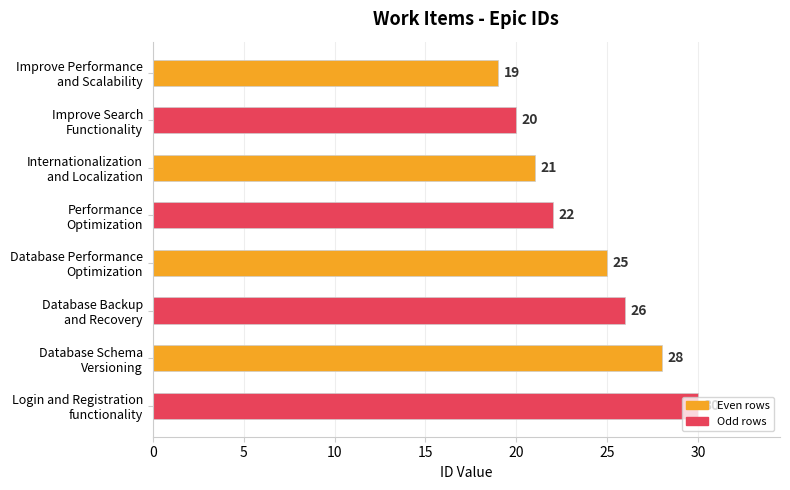

What is the smallest value displayed?

19